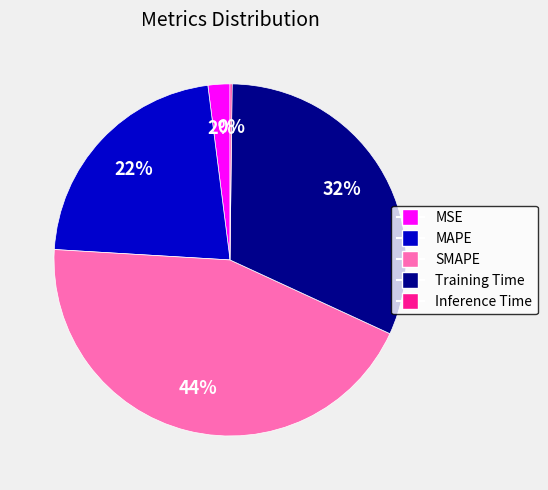

Which category has the biggest portion of the pie?

SMAPE